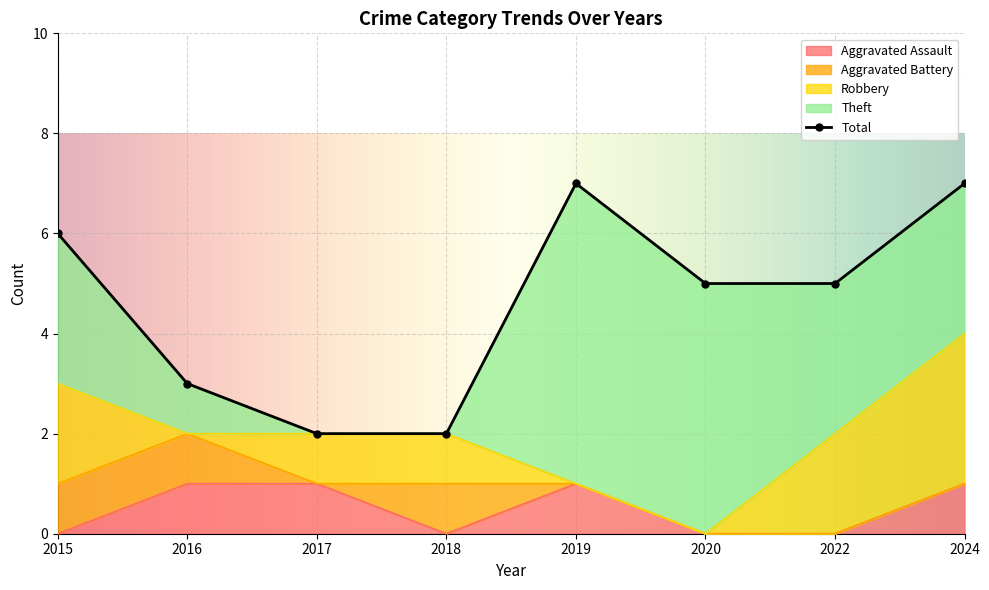

Which series has the widest spread of values?

Theft